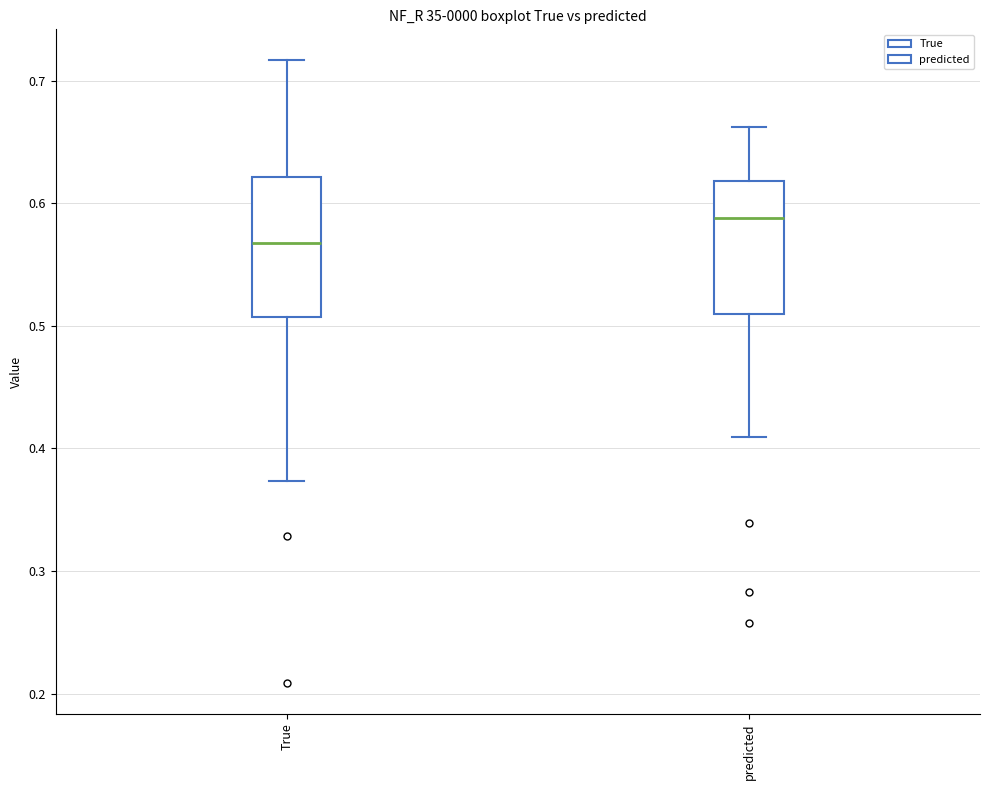

Reading left to right, read every box against the y-axis: the position of its median line, the range the box covers, and the ends of its whiskers. The values are not printed on the chart, so give them approximately, as read against the axis.

True: median 0.57, box 0.51 to 0.62, whiskers 0.37 to 0.72
predicted: median 0.59, box 0.51 to 0.62, whiskers 0.41 to 0.66